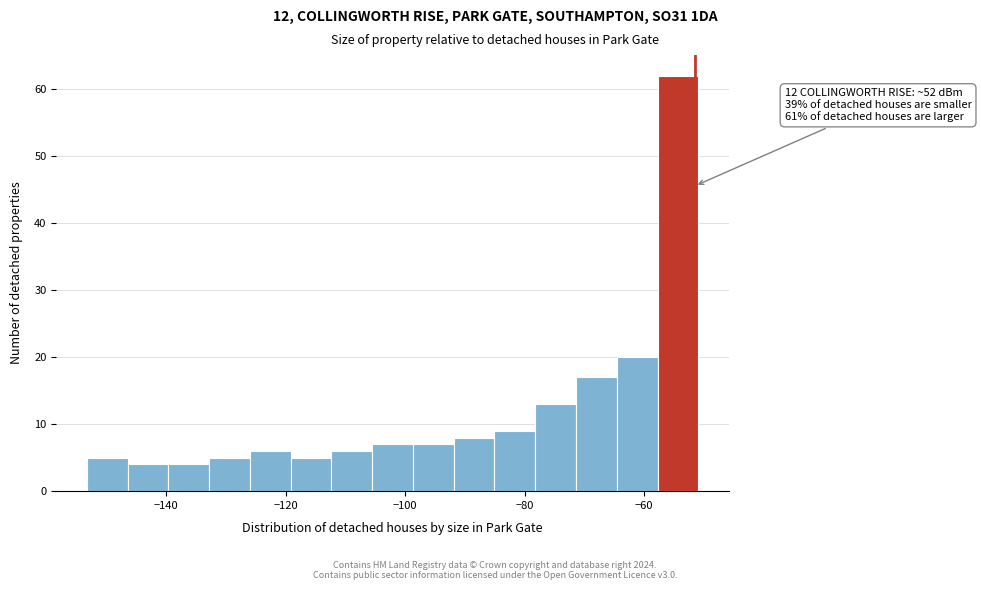

Read against the x-axis, roughly where is the centre of the tallest bar?

-54